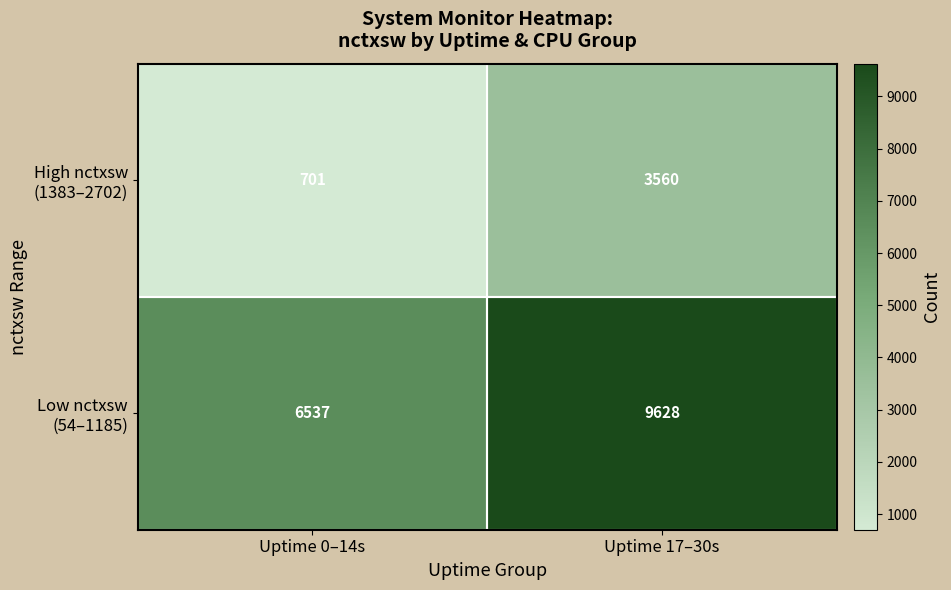

Which category has the lowest value across all series?

Uptime 0–14s